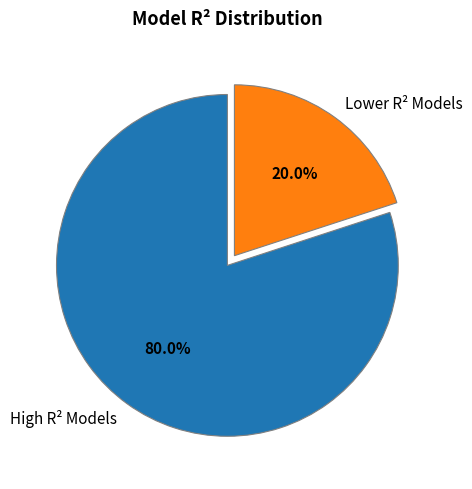

Which category has the smallest portion of the pie?

Lower R² Models